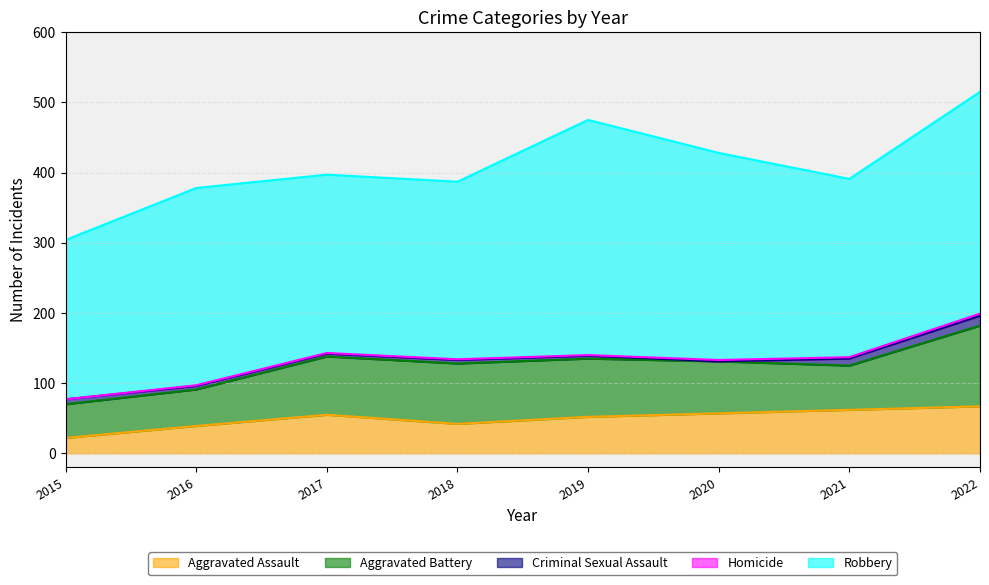

At how many categories does at least one series exceed 288?

3